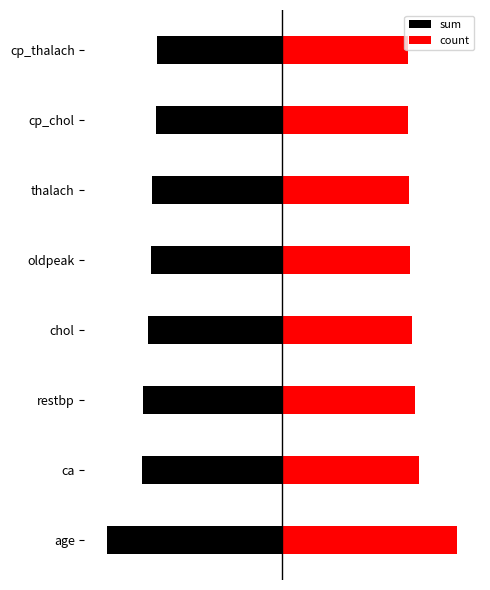

Which series has the largest total across all categories?

count